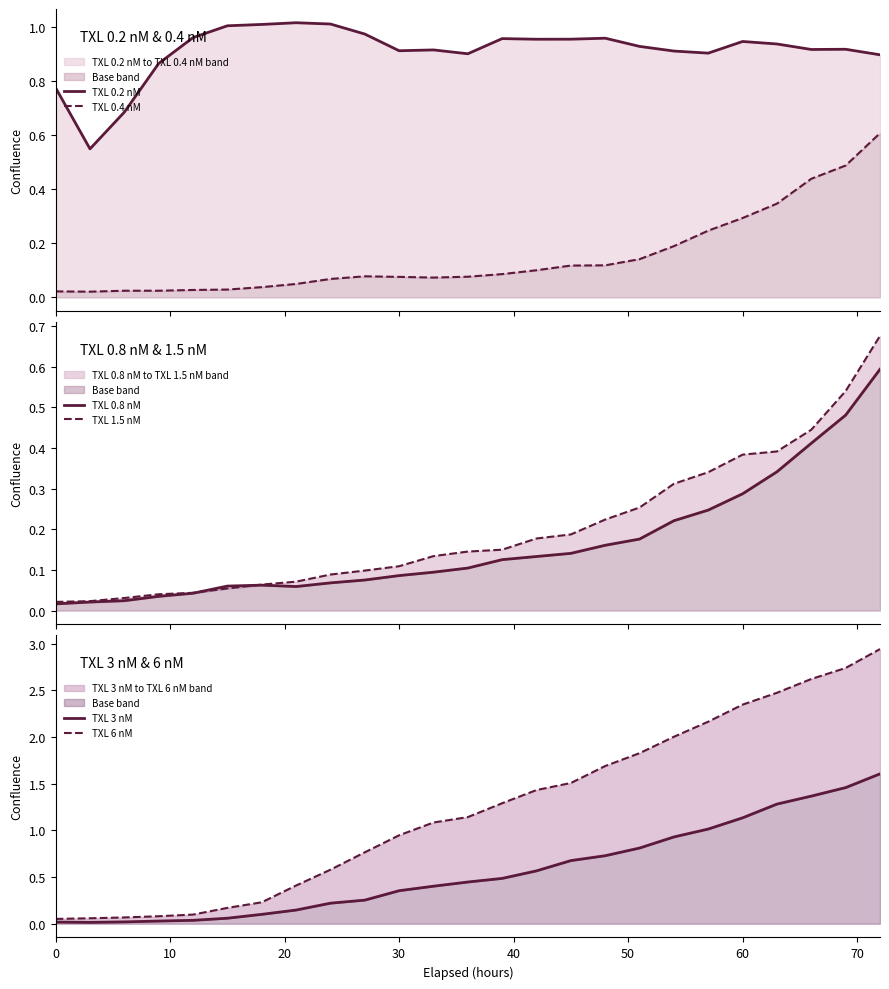

What is the approximate value of TXL 0.2 nM at 0?

0.8